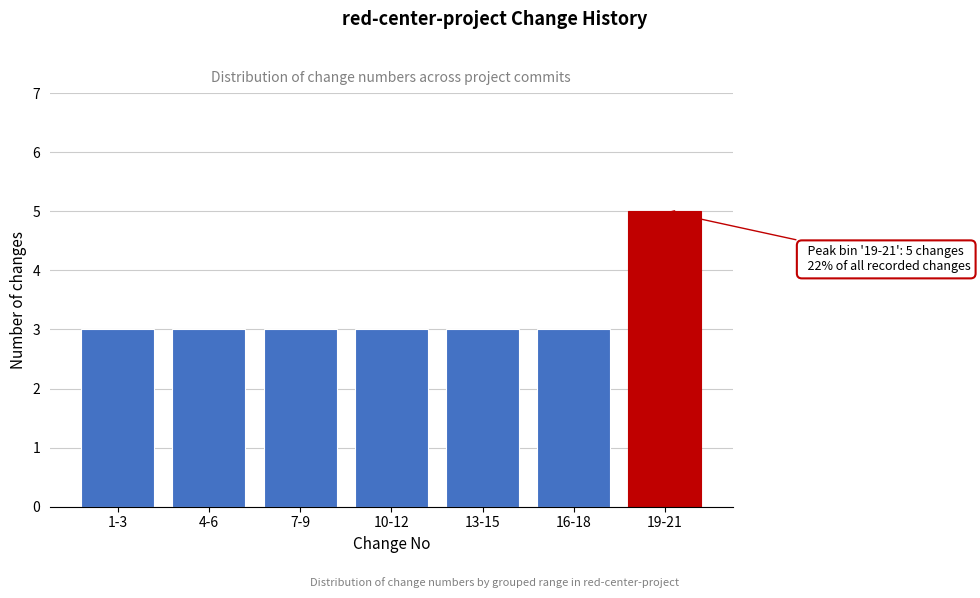

Reading right to left, transcribe all the data shown in this chart.

5	3	3	3	3	3	3